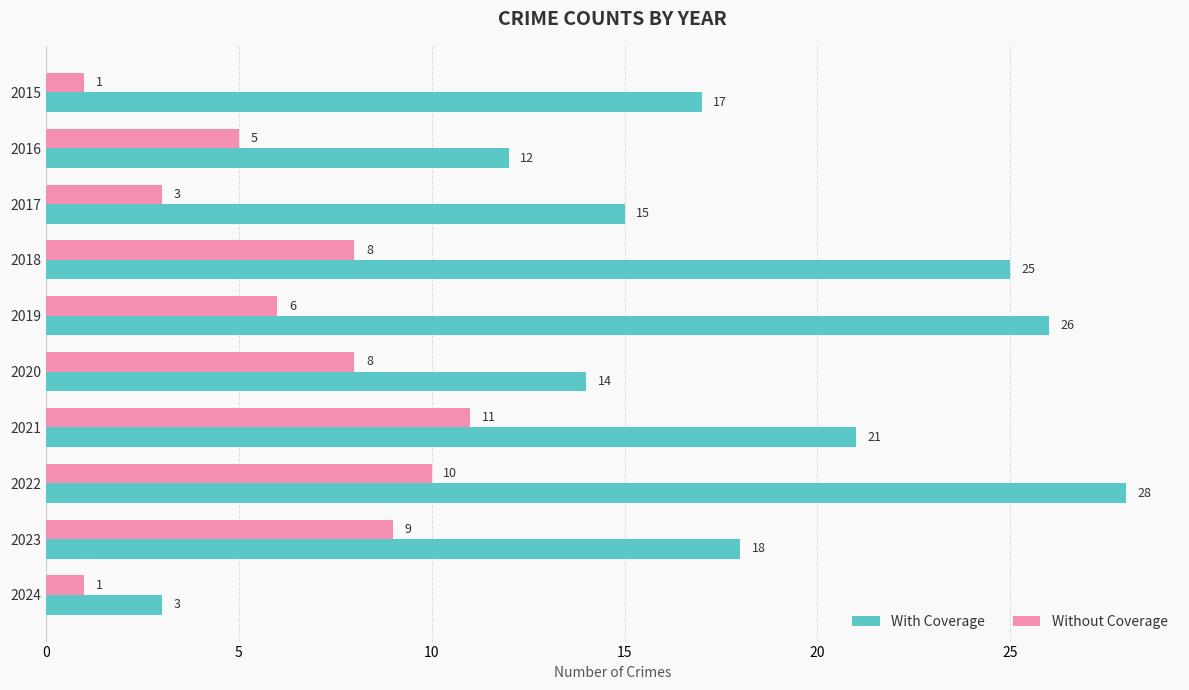

What is the difference between the Without Coverage values at 2019 and 2023?

3